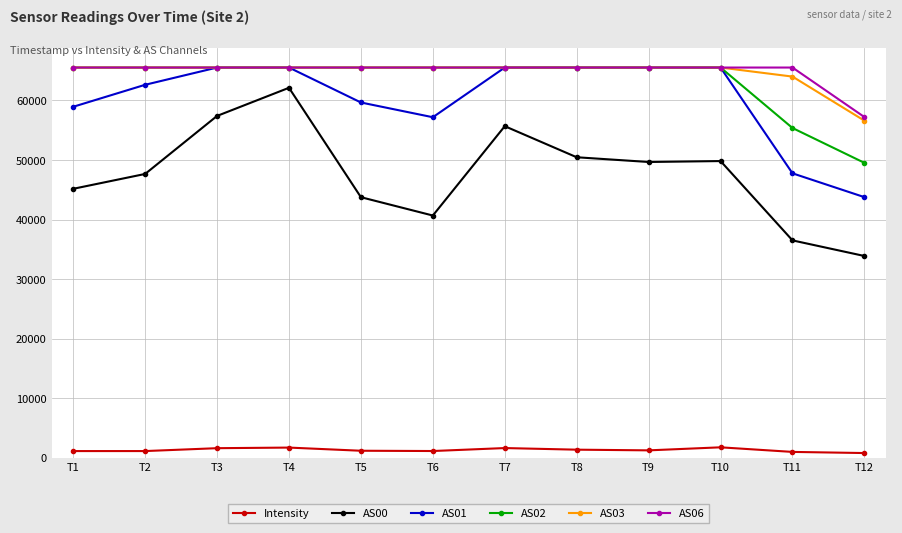

At which category is the sum across all series the highest?

T4